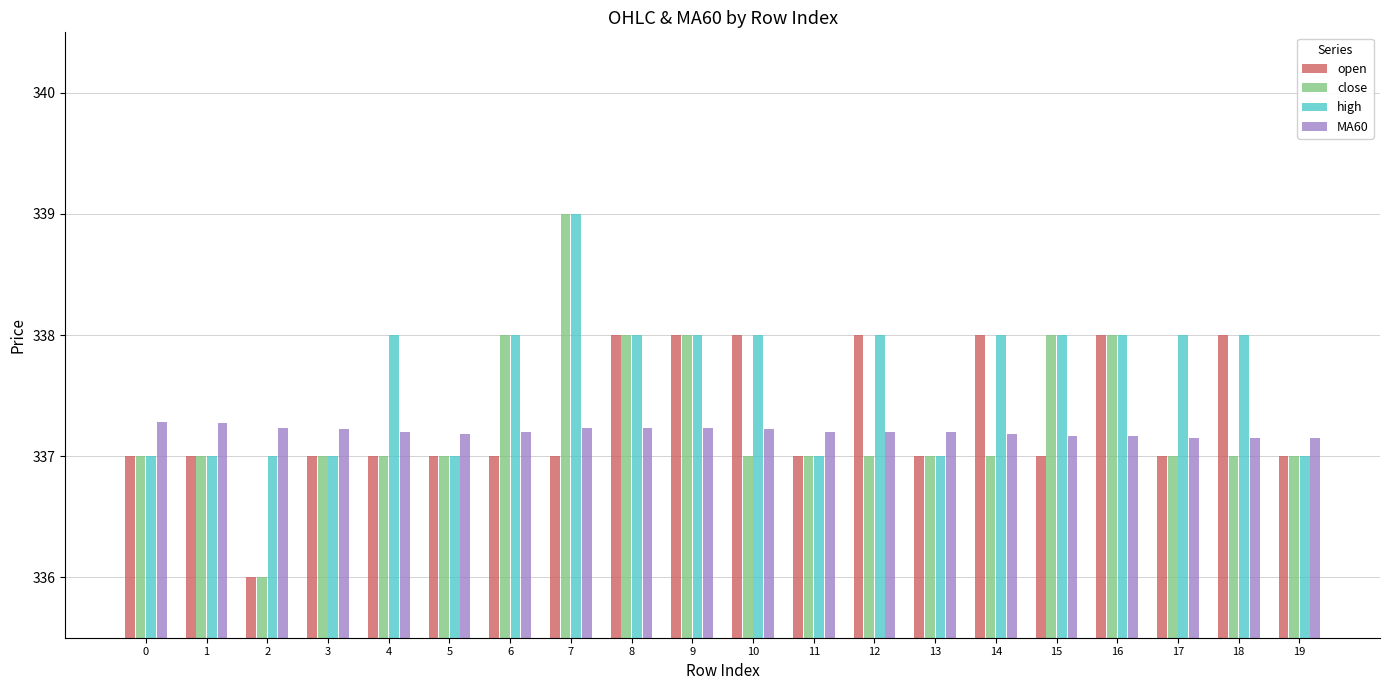

How many groups of bars are there?

20